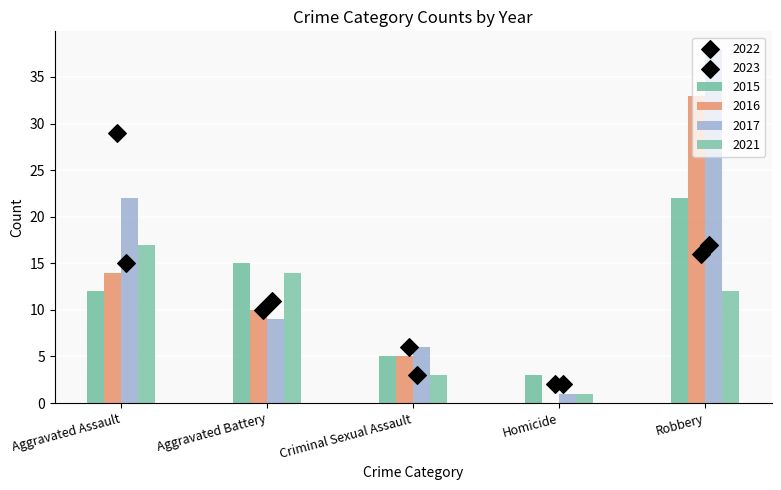

Which series contains the lowest Y value?

2016